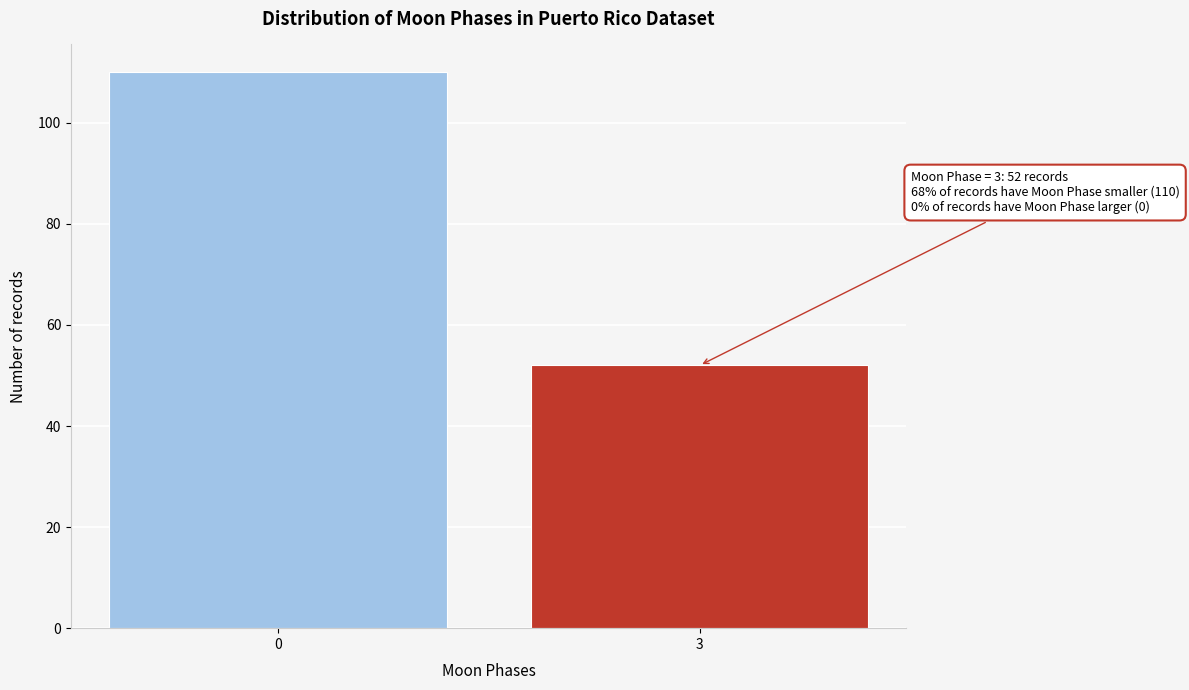

Reading left to right, extract all data points from this chart.

110	52